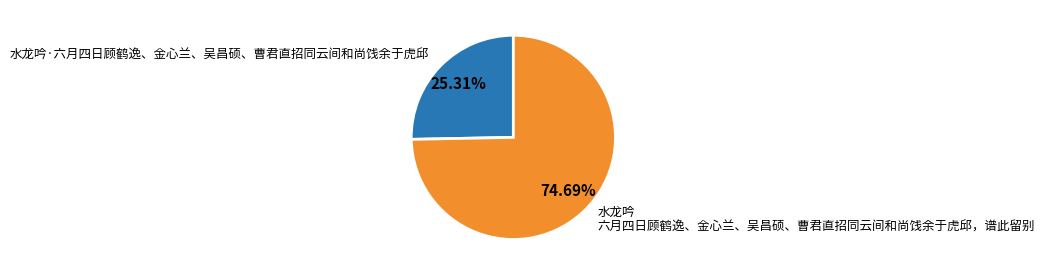

To the nearest percent, what is the combined percentage of 水龙吟 六月四日顾鹤逸、金心兰、吴昌硕、曹君直招同云间和尚饯余于虎邱，谱此留别 and 水龙吟·六月四日顾鹤逸、金心兰、吴昌硕、曹君直招同云间和尚饯余于虎邱?

100%